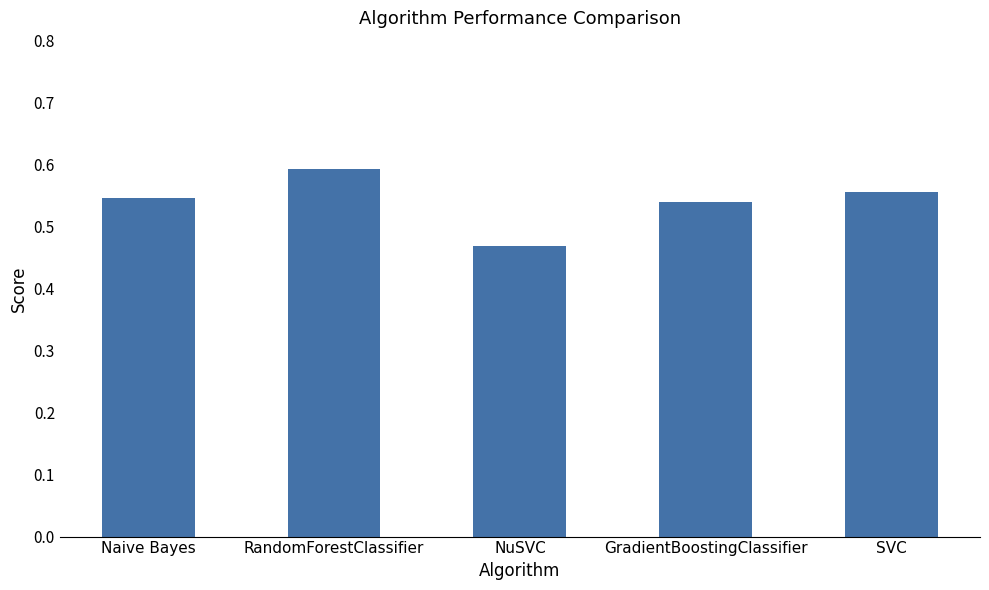

Where is the data nearest to the value 0?

NuSVC